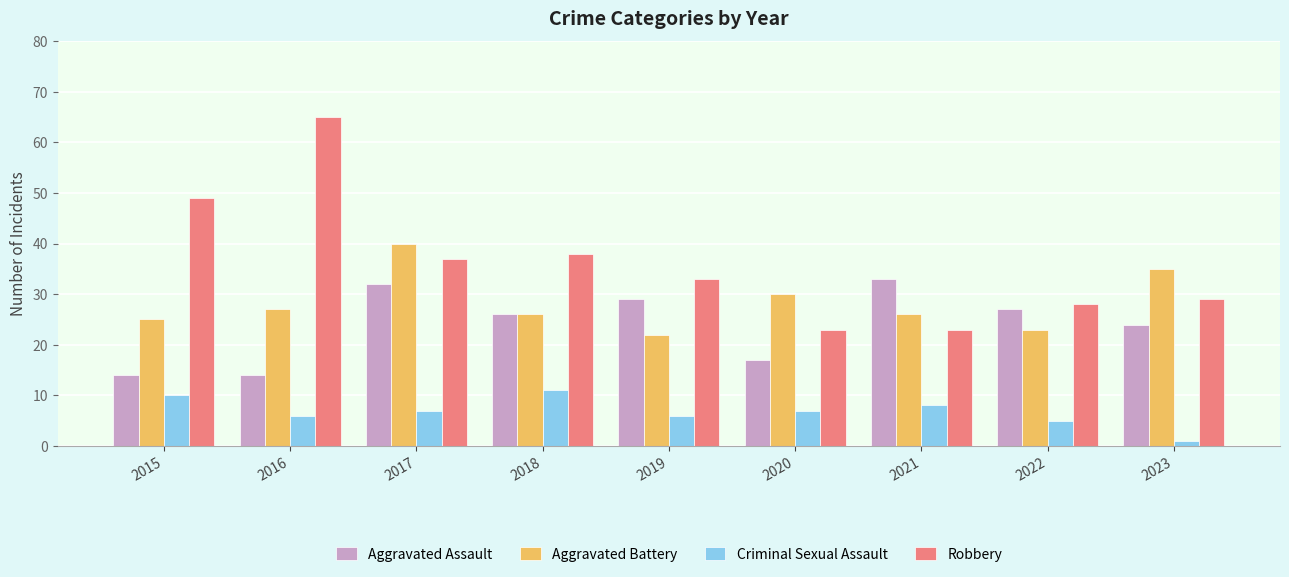

Reading left to right, what are all the values shown in this chart?

Aggravated Assault: 14	14	32	26	29	17	33	27	24
Aggravated Battery: 25	27	40	26	22	30	26	23	35
Criminal Sexual Assault: 10	6	7	11	6	7	8	5	1
Robbery: 49	65	37	38	33	23	23	28	29